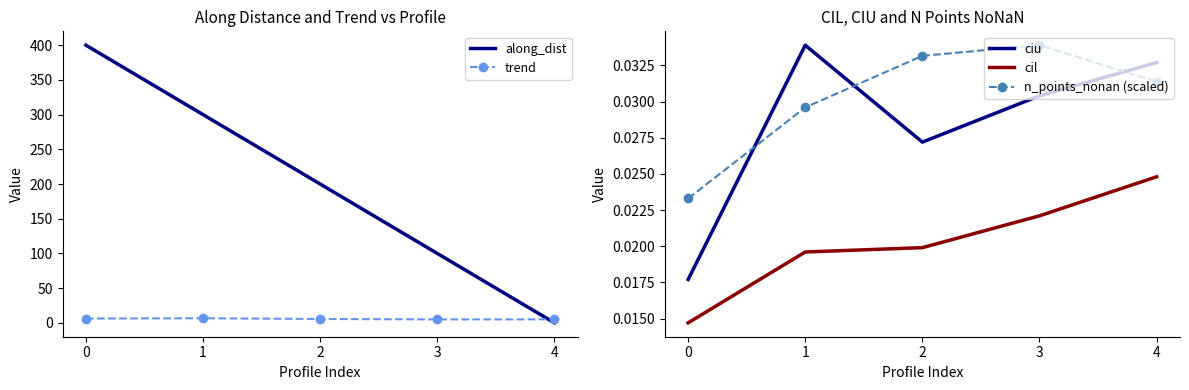

Between 2 and 4, which series saw the biggest shift?

along_dist